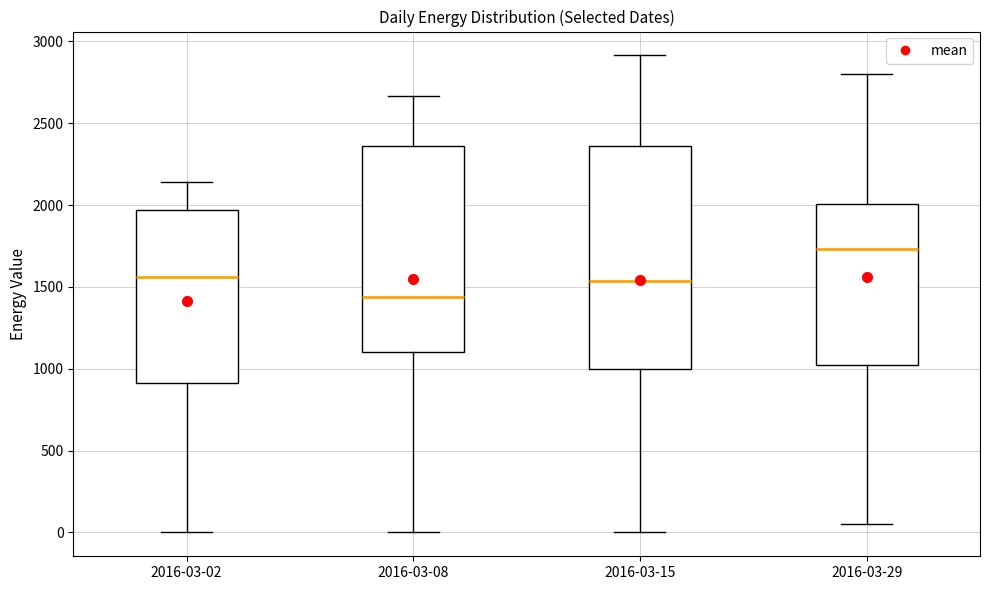

Reading left to right, read every box against the y-axis: the position of its median line, the range the box covers, and the ends of its whiskers. The values are not printed on the chart, so give them approximately, as read against the axis.

2016-03-02: median 1550, box 900 to 1950, whiskers 0 to 2150
2016-03-08: median 1450, box 1100 to 2350, whiskers 0 to 2650
2016-03-15: median 1550, box 1000 to 2350, whiskers 0 to 2900
2016-03-29: median 1750, box 1000 to 2000, whiskers 50 to 2800